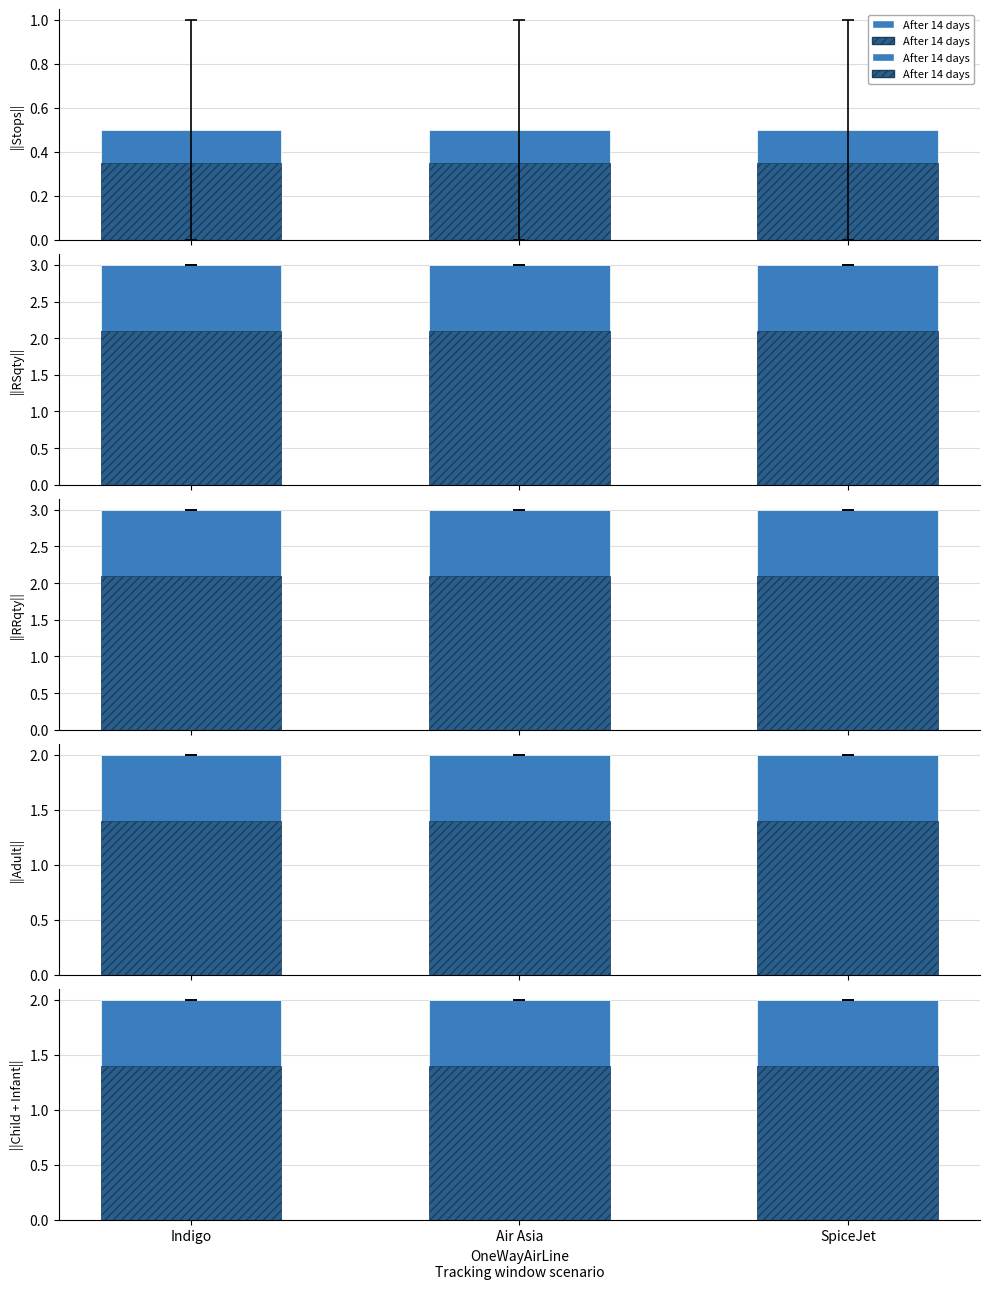

List the series in order of their overall mean, lowest first.

Value (hatch), Value (solid)